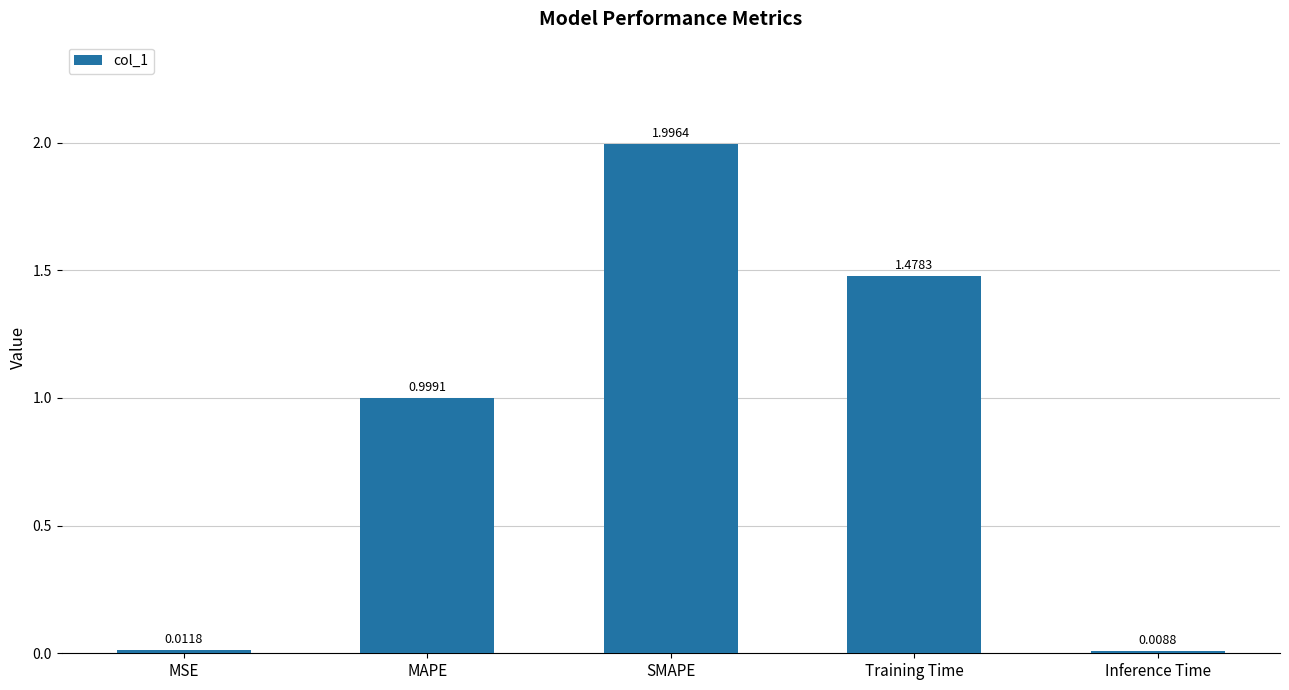

Does the chart contain stacked bars?

No